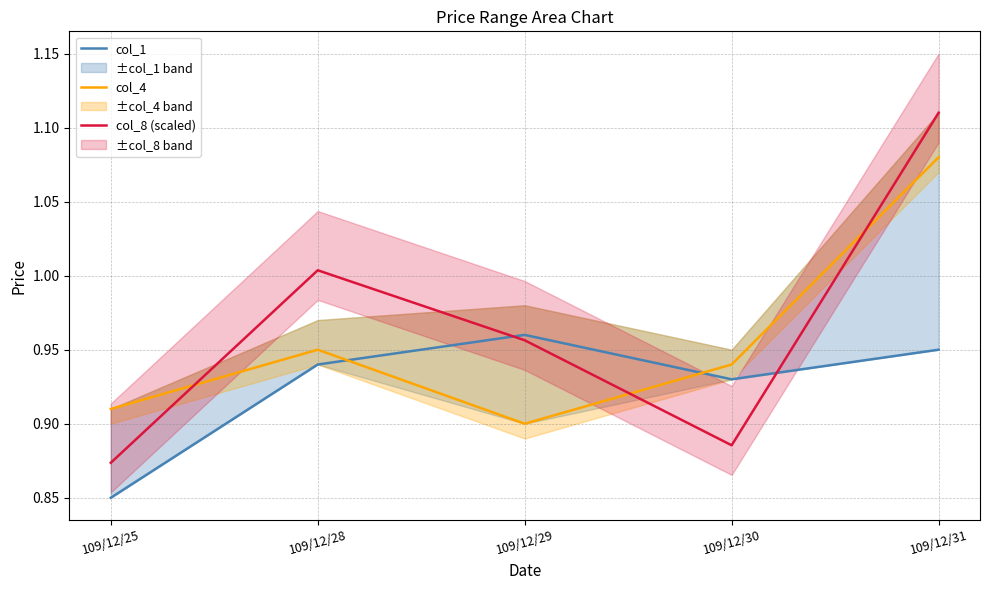

How many col_1 values are between 0 and 1?

5